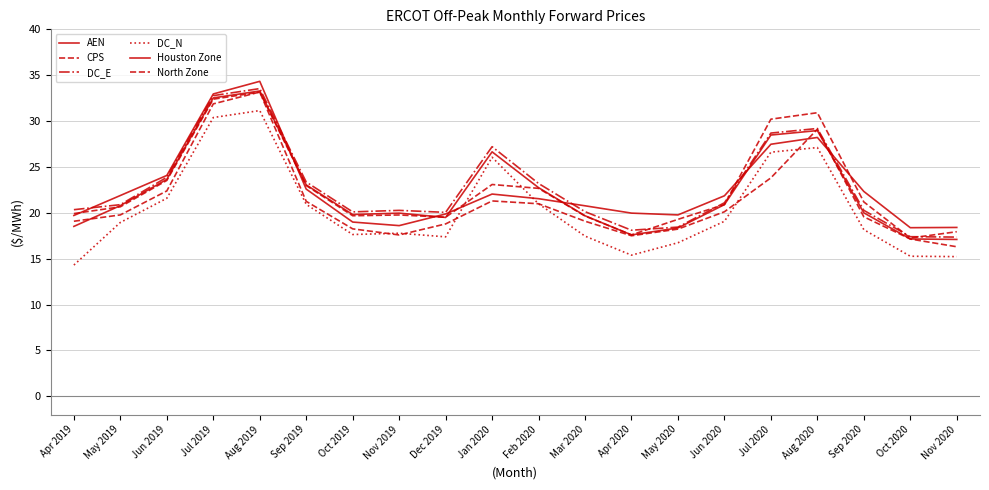

Reading left to right, list all the values displayed in this chart.

AEN: Apr 2019=18.5	May 2019=20.8	Jun 2019=23.6	Jul 2019=32.5	Aug 2019=33.3	Sep 2019=23.0	Oct 2019=19.8	Nov 2019=20.0	Dec 2019=19.5	Jan 2020=26.6	Feb 2020=22.7	Mar 2020=19.7	Apr 2020=17.6	May 2020=18.3	Jun 2020=20.9	Jul 2020=28.5	Aug 2020=29.0	Sep 2020=20.0	Oct 2020=17.1	Nov 2020=17.1
CPS: Apr 2019=19.9	May 2019=20.7	Jun 2019=23.5	Jul 2019=32.4	Aug 2019=33.2	Sep 2019=23.0	Oct 2019=19.7	Nov 2019=19.8	Dec 2019=19.5	Jan 2020=23.1	Feb 2020=22.7	Mar 2020=19.6	Apr 2020=17.6	May 2020=19.3	Jun 2020=20.9	Jul 2020=30.2	Aug 2020=30.9	Sep 2020=21.2	Oct 2020=17.2	Nov 2020=17.9
DC_E: Apr 2019=20.3	May 2019=20.9	Jun 2019=23.9	Jul 2019=32.8	Aug 2019=33.5	Sep 2019=23.4	Oct 2019=20.1	Nov 2019=20.3	Dec 2019=20.0	Jan 2020=27.2	Feb 2020=23.2	Mar 2020=20.1	Apr 2020=18.1	May 2020=18.4	Jun 2020=21.1	Jul 2020=28.7	Aug 2020=29.2	Sep 2020=20.3	Oct 2020=17.4	Nov 2020=17.4
DC_N: Apr 2019=14.3	May 2019=18.9	Jun 2019=21.6	Jul 2019=30.4	Aug 2019=31.1	Sep 2019=20.9	Oct 2019=17.6	Nov 2019=17.8	Dec 2019=17.4	Jan 2020=26.1	Feb 2020=21.0	Mar 2020=17.5	Apr 2020=15.4	May 2020=16.7	Jun 2020=19.1	Jul 2020=26.6	Aug 2020=27.1	Sep 2020=18.2	Oct 2020=15.3	Nov 2020=15.2
Houston Zone: Apr 2019=19.7	May 2019=21.9	Jun 2019=24.1	Jul 2019=33.0	Aug 2019=34.3	Sep 2019=22.6	Oct 2019=19.0	Nov 2019=18.6	Dec 2019=19.9	Jan 2020=22.0	Feb 2020=21.5	Mar 2020=20.8	Apr 2020=20.0	May 2020=19.8	Jun 2020=21.9	Jul 2020=27.5	Aug 2020=28.2	Sep 2020=22.3	Oct 2020=18.4	Nov 2020=18.4
North Zone: Apr 2019=19.1	May 2019=19.8	Jun 2019=22.4	Jul 2019=31.9	Aug 2019=33.2	Sep 2019=21.2	Oct 2019=18.2	Nov 2019=17.6	Dec 2019=18.8	Jan 2020=21.3	Feb 2020=21.0	Mar 2020=19.1	Apr 2020=17.5	May 2020=18.2	Jun 2020=20.1	Jul 2020=23.8	Aug 2020=29.1	Sep 2020=19.6	Oct 2020=17.1	Nov 2020=16.3